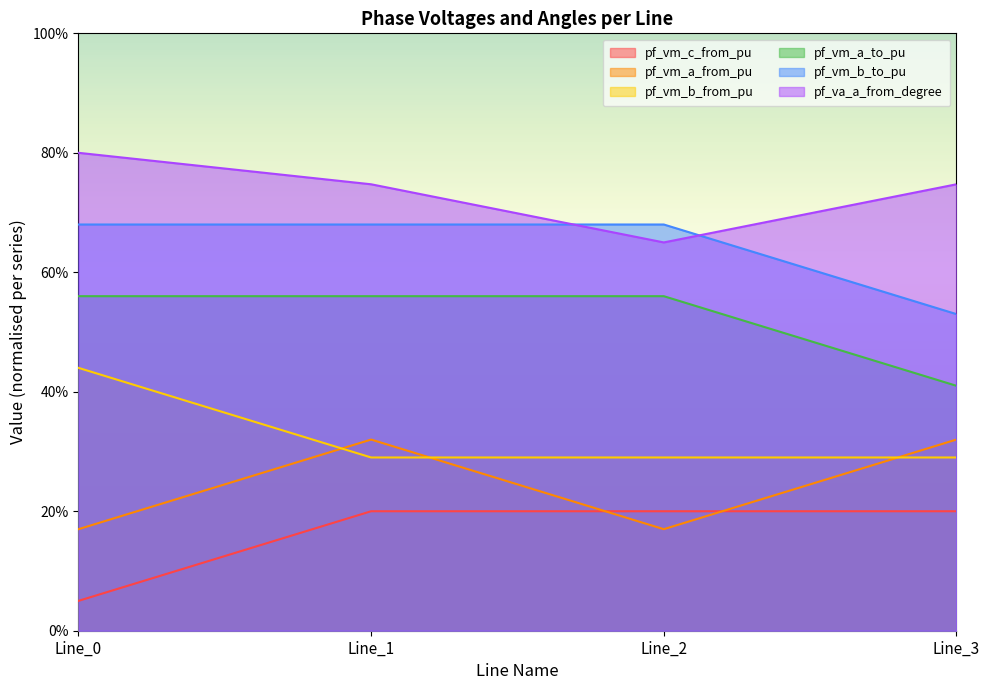

At how many categories does at least one series exceed 0?

4